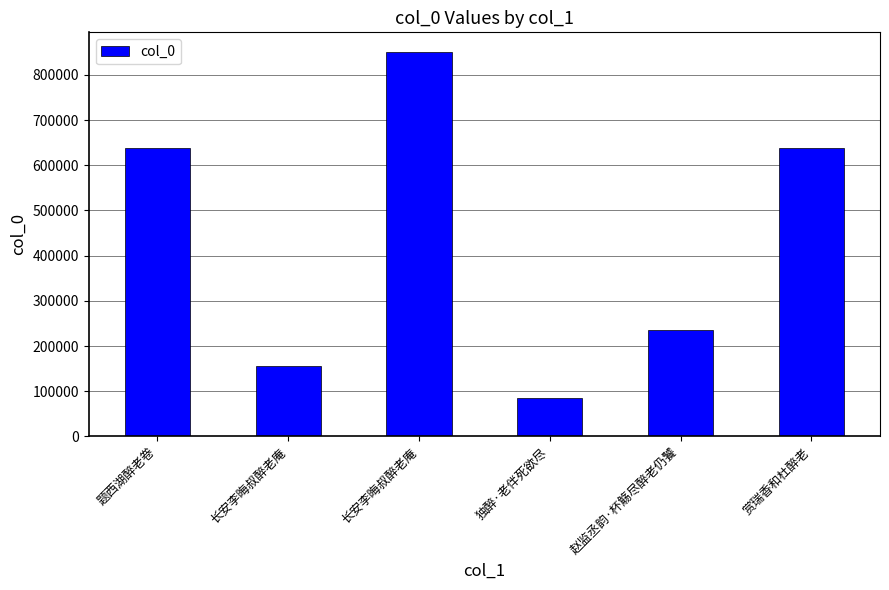

Rank the categories by value from highest to lowest.

长安李晦叔醉老庵, 题西湖醉老卷, 赏瑞香和杜醉老, 赵监丞韵·杯觞尽醉老仍饕, 长安李晦叔醉老庵, 独醉·老伴死欲尽